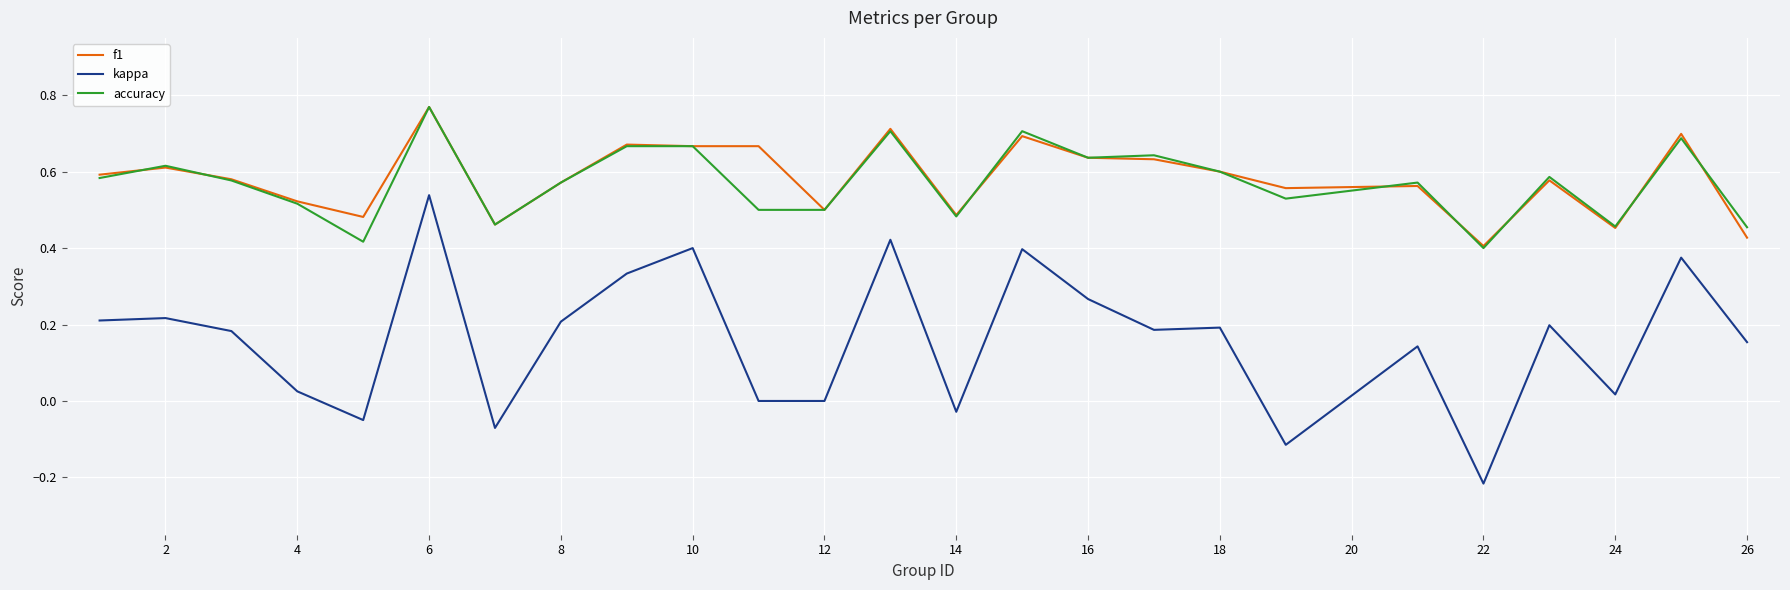

Which series has the largest range (max minus min)?

kappa